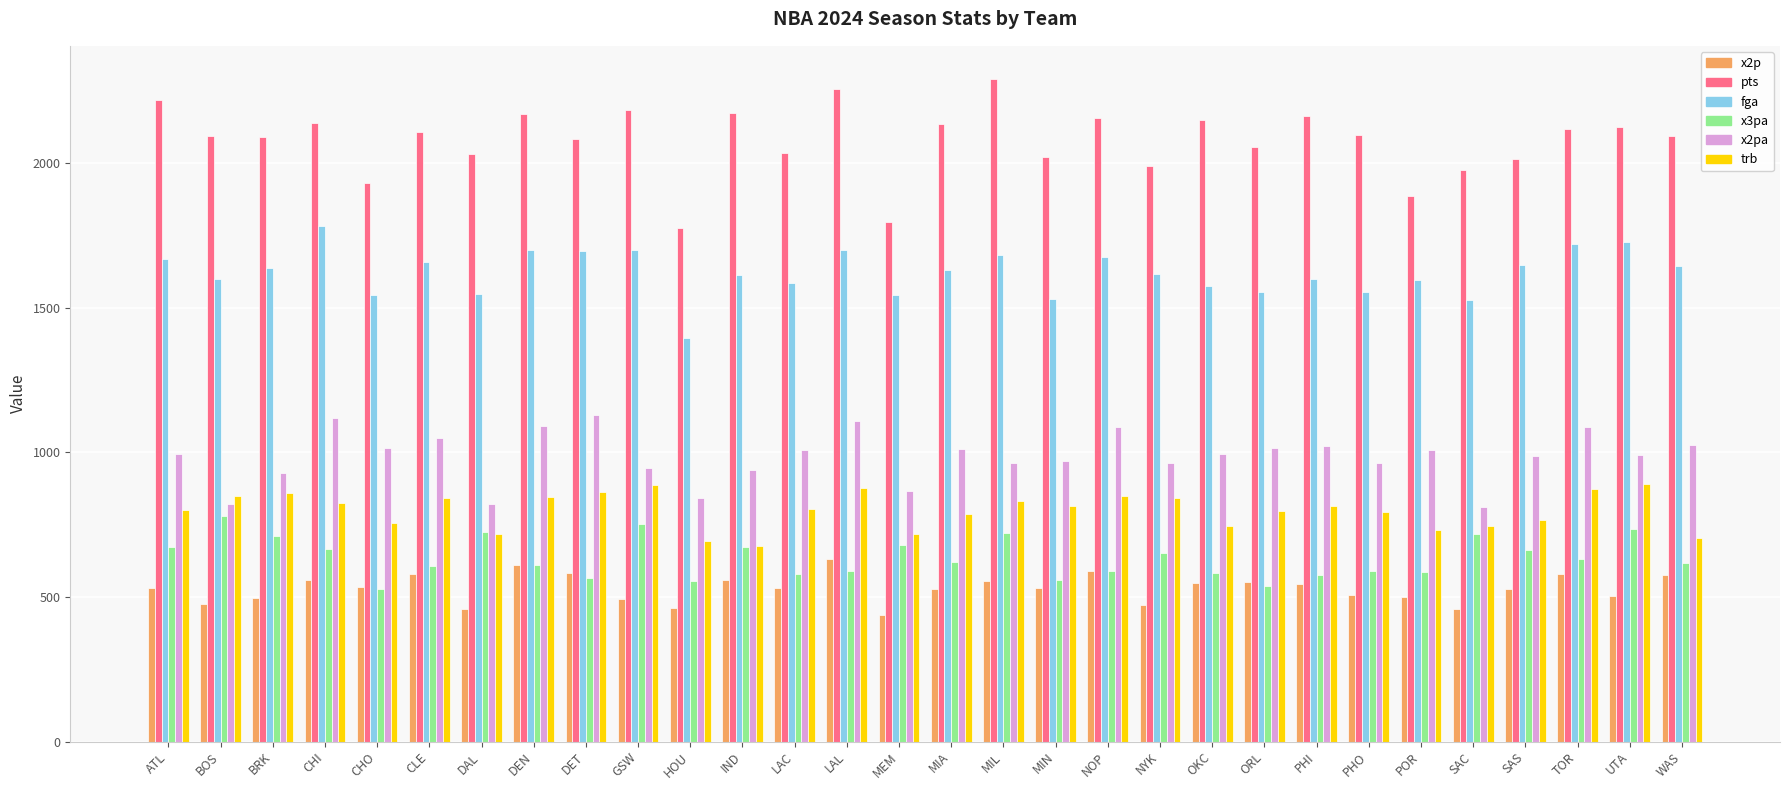

Is the value of x3pa at MIA greater than the value of pts at BOS?

No